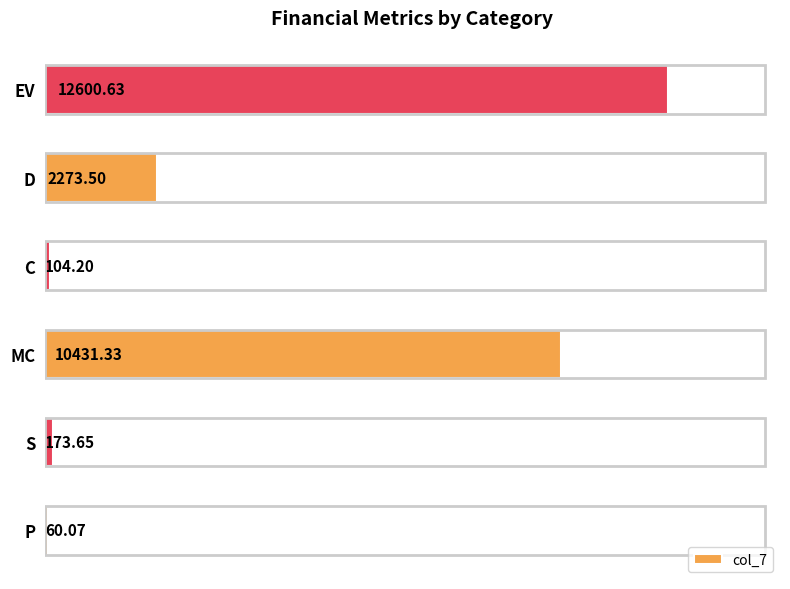

List the labels in order of value, largest first.

EV, MC, D, S, C, P